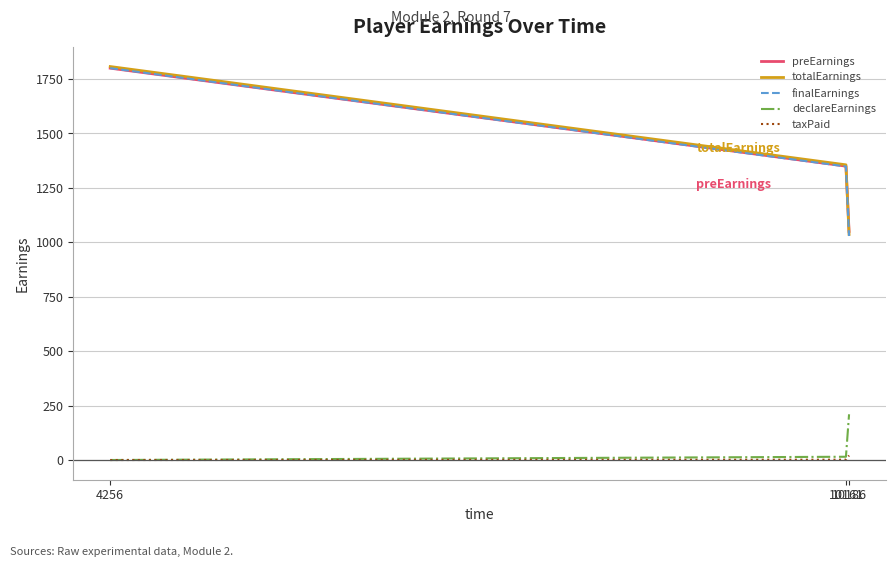

What is the difference between the maximum and minimum values in the declareEarnings series?

210.0